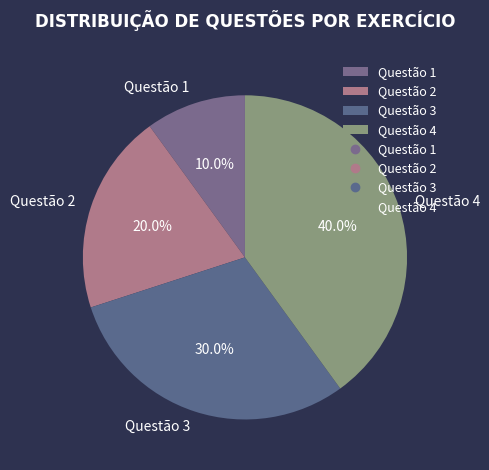

What percentage is the Questão 1 slice, to the nearest percent?

10%